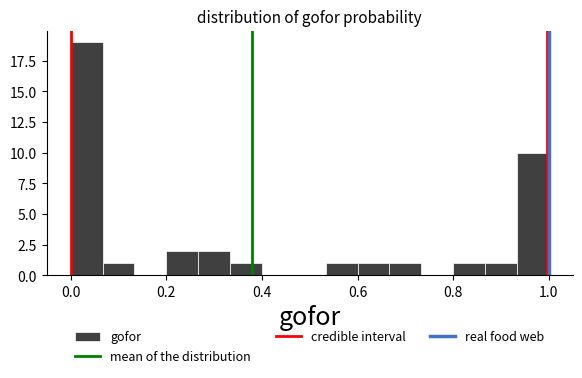

Around what value on the x-axis is the tallest bar? Give the approximate position of its centre, as read against the axis.

0.04